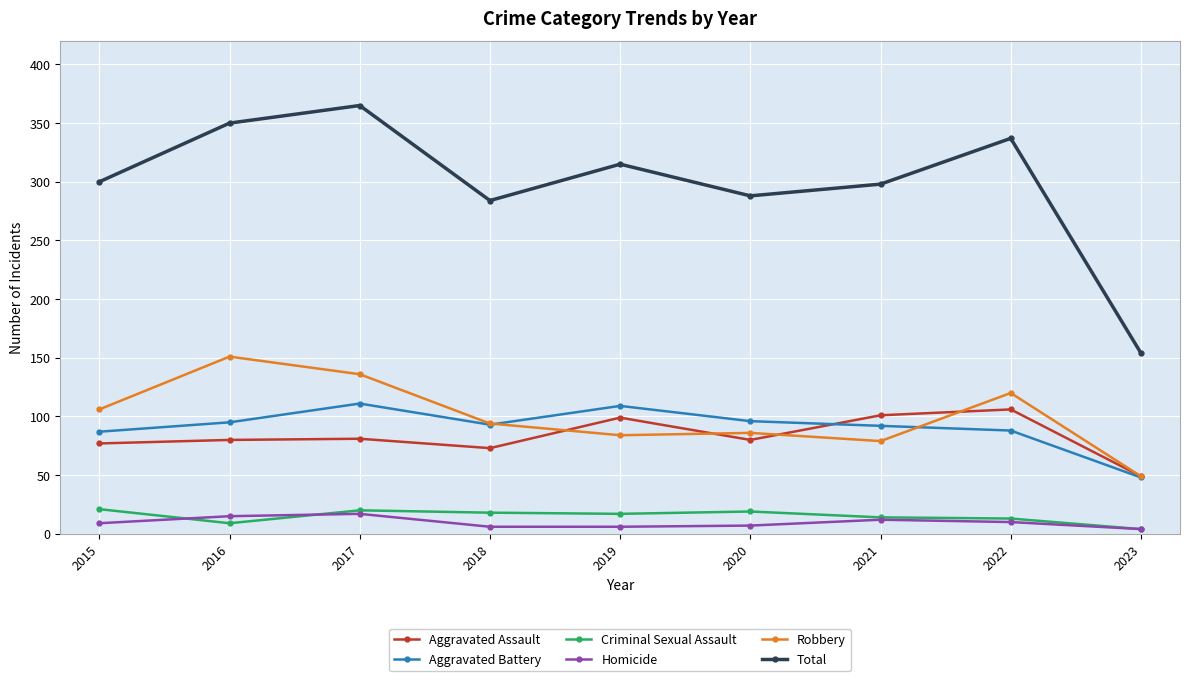

How many interior local peaks does the Aggravated Assault series have?

3